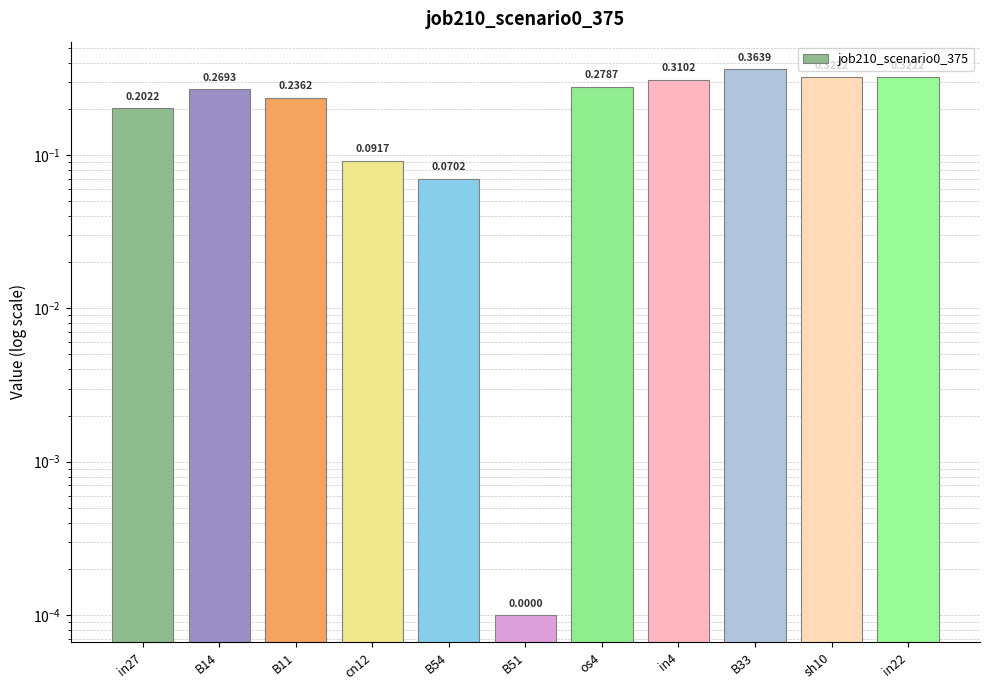

Which has a higher value, B54 or B11?

B11